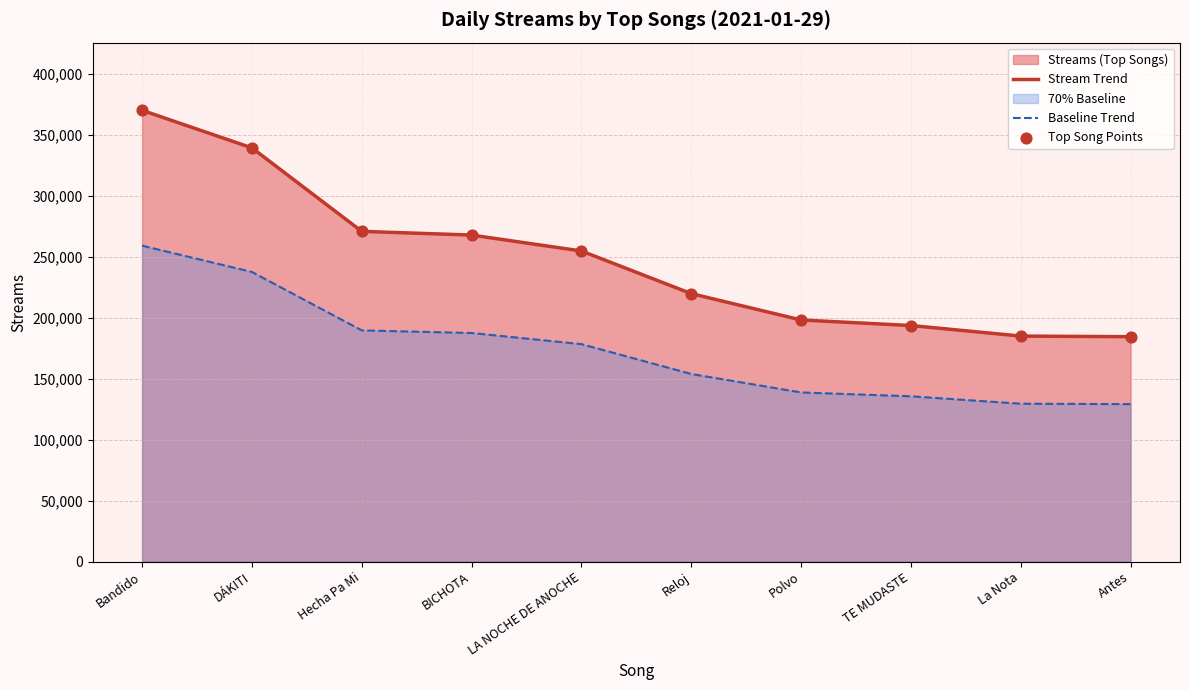

Which series has the largest total across all categories?

Stream Trend